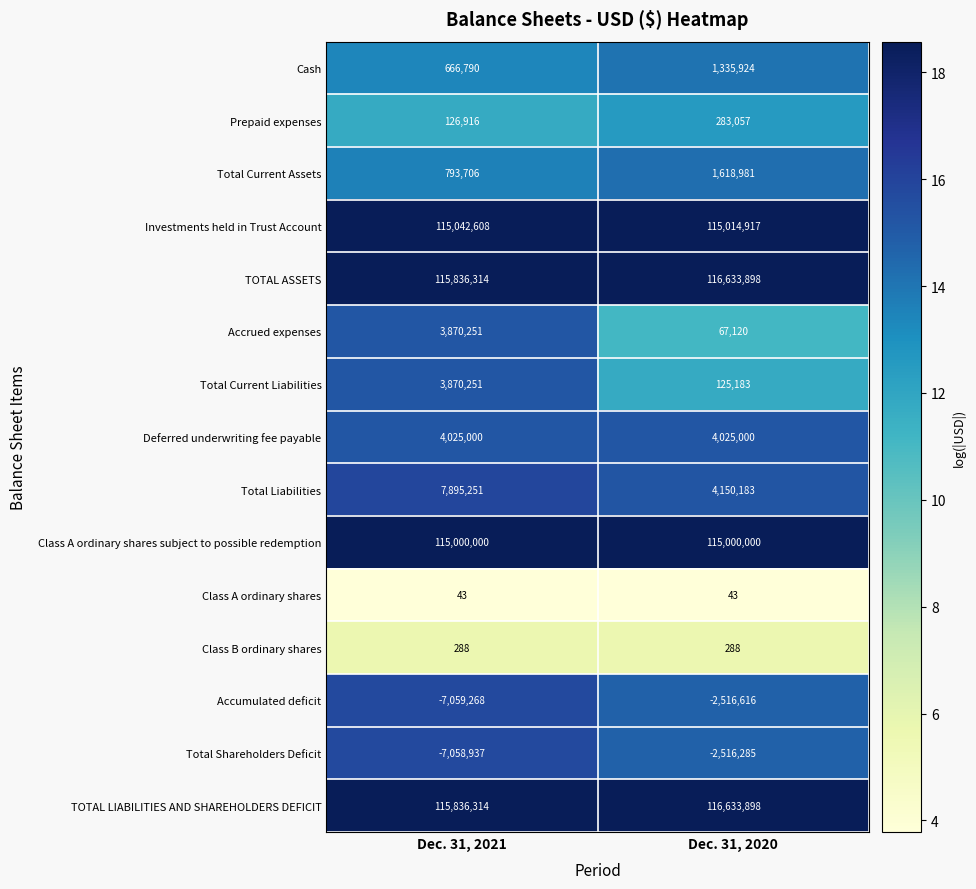

Rank the categories by Investments held in Trust Account value from lowest to highest.

Dec. 31, 2020, Dec. 31, 2021